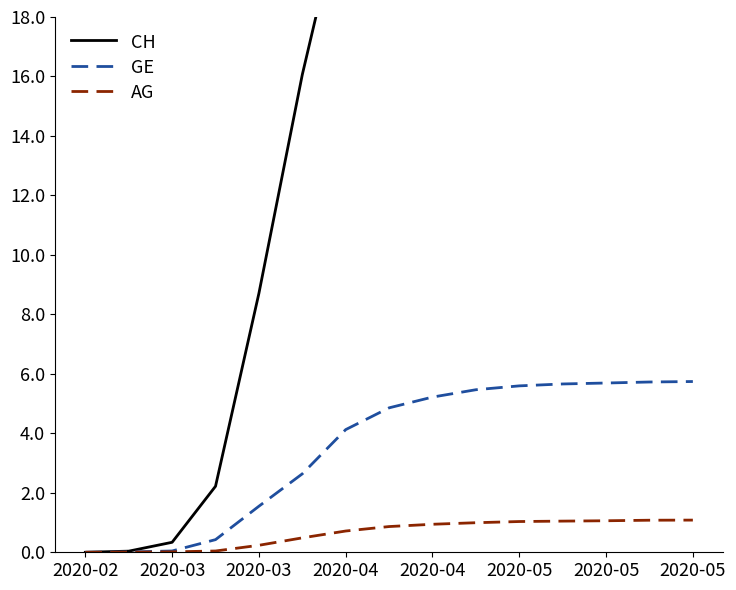

Is it true that GE equals 2330 at 2020-04?

False